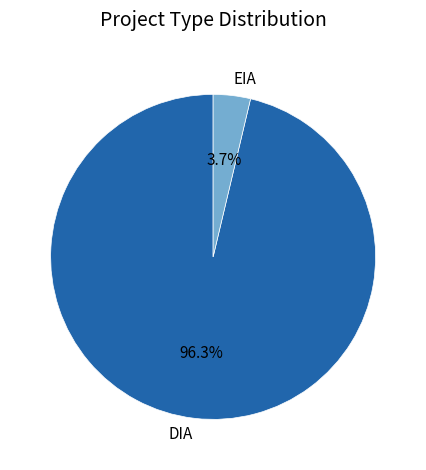

Rank the categories by value from lowest to highest.

EIA, DIA